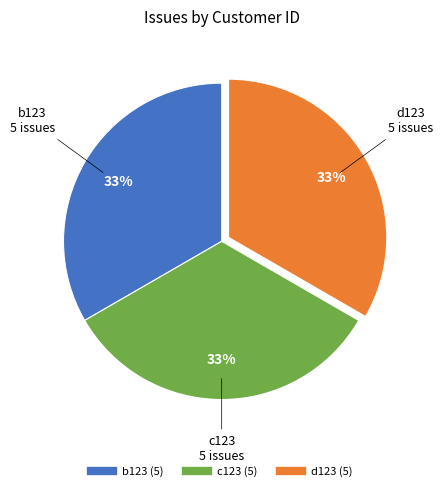

How many slices are in this pie chart?

3